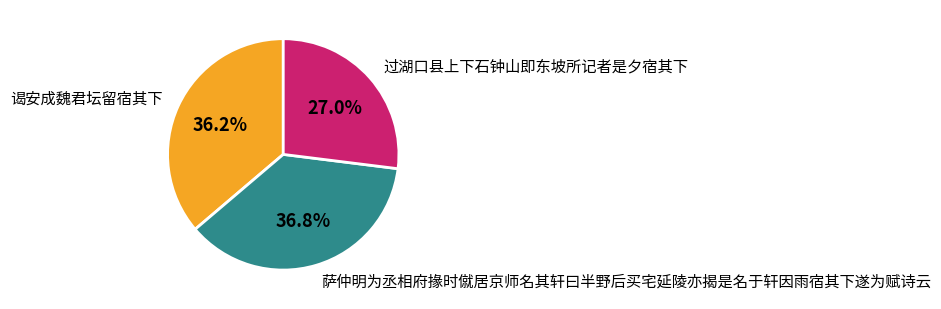

Does any single category account for the majority?

No